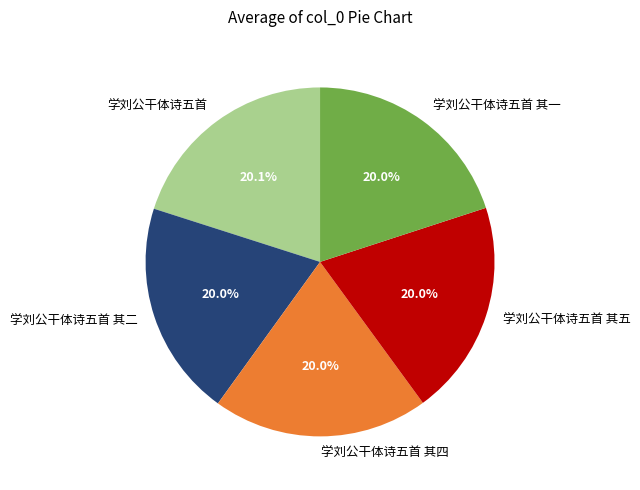

How much of the chart is everything except 学刘公干体诗五首?

79.9%